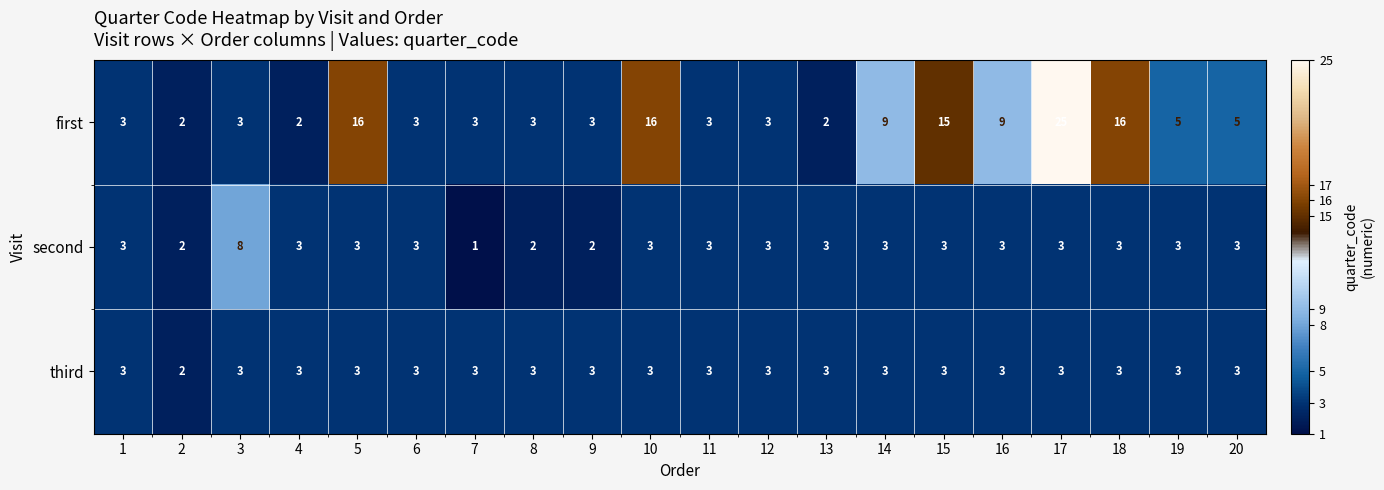

The value of second at 12 is 3. True or false?

True